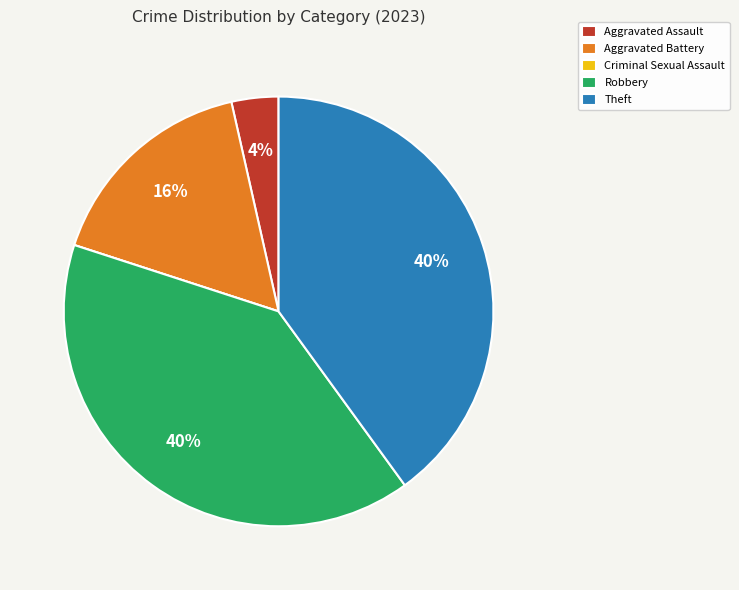

What percentage is the Theft slice, to the nearest percent?

40%